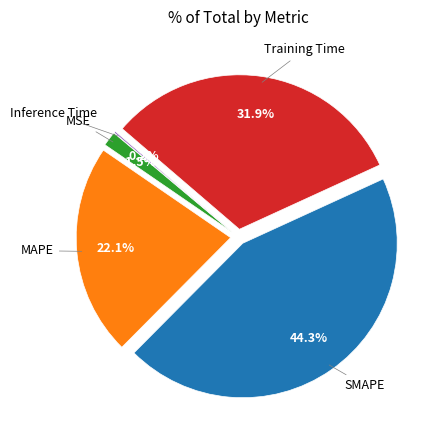

Does any single category account for the majority?

No